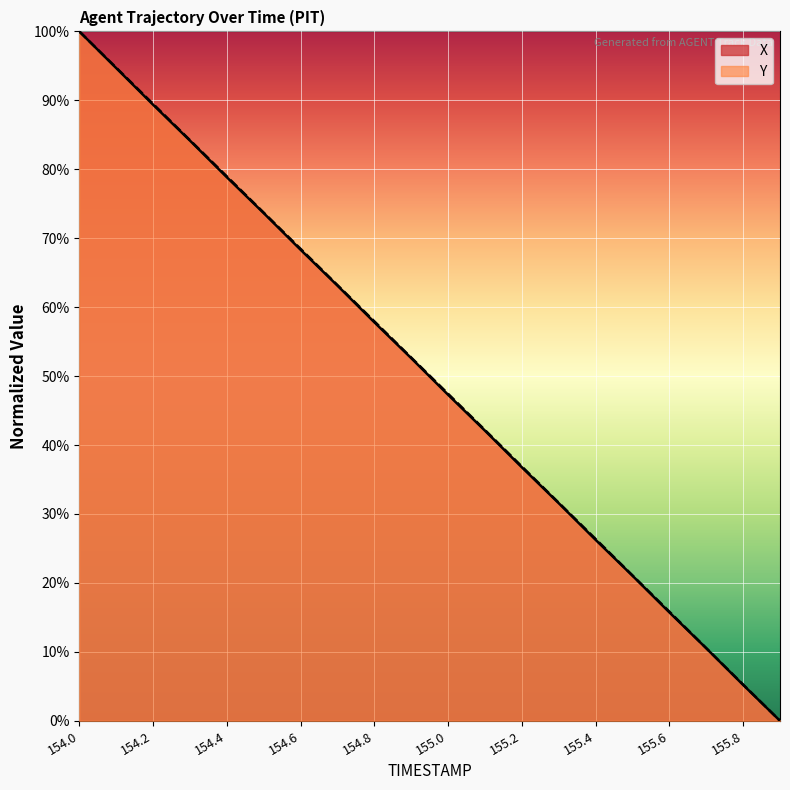

Rank the series by their maximum value, from highest to lowest.

X, Y